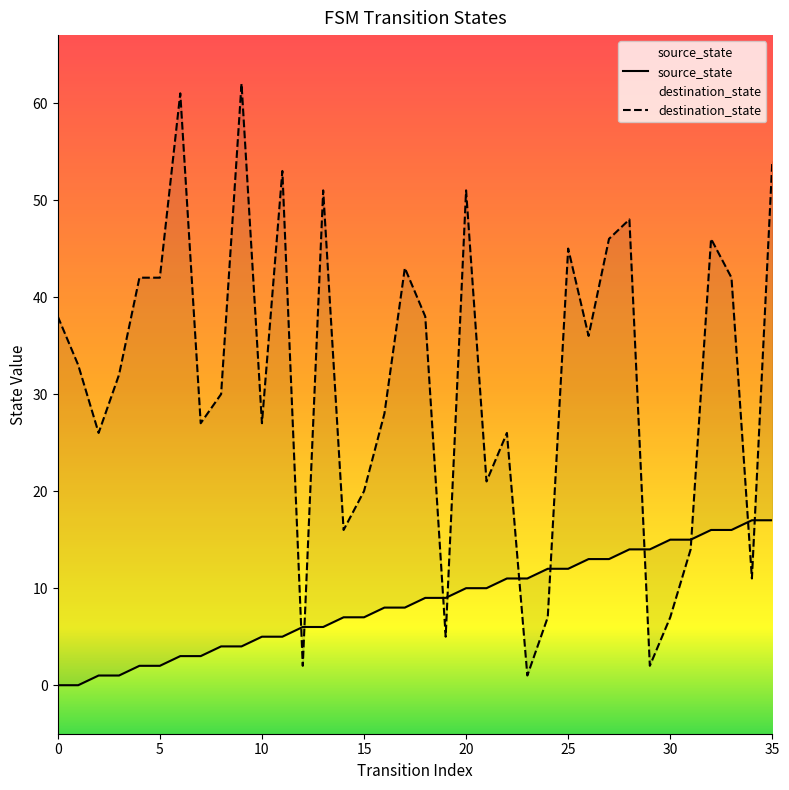

Between which two adjacent categories do destination_state and source_state first intersect?

11 and 12